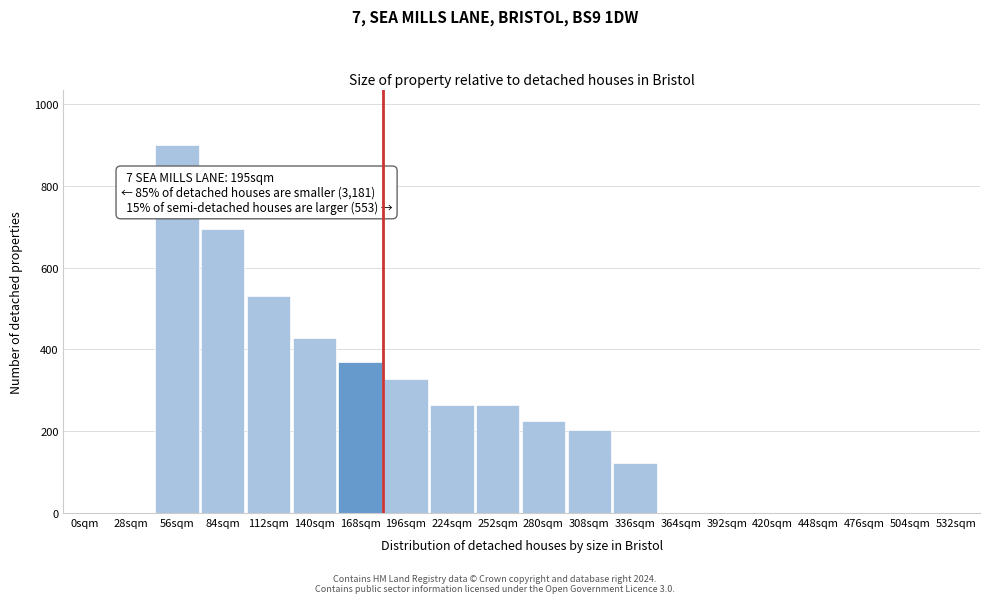

Reading left to right, extract all data points from this chart.

0sqm=0	28sqm=0	56sqm=900	84sqm=695	112sqm=531	140sqm=429	168sqm=368	196sqm=327	224sqm=265	252sqm=265	280sqm=225	308sqm=204	336sqm=122	364sqm=0	392sqm=0	420sqm=0	448sqm=0	476sqm=0	504sqm=0	532sqm=0